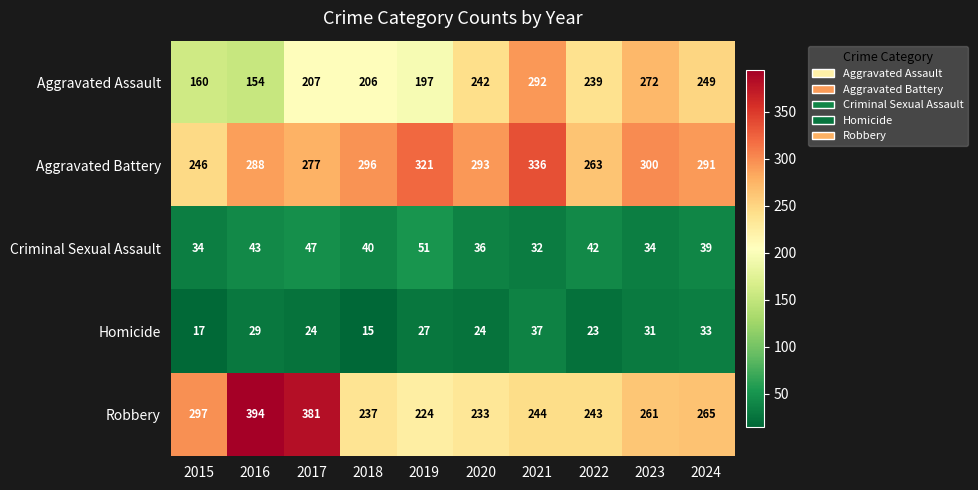

Where does the Aggravated Assault series first go above 239?

2020